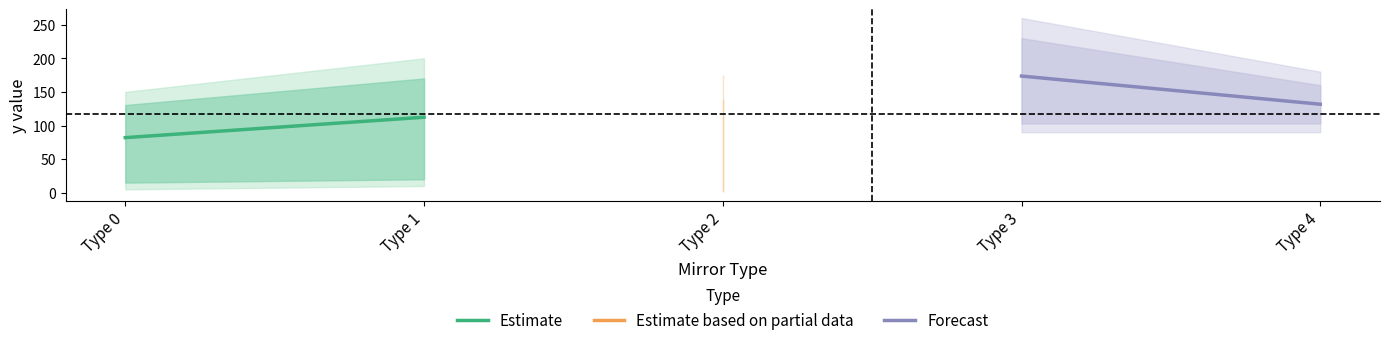

Reading left to right, transcribe all the data shown in this chart.

Estimate: 82.0	112.3
Forecast: 173.6	131.7